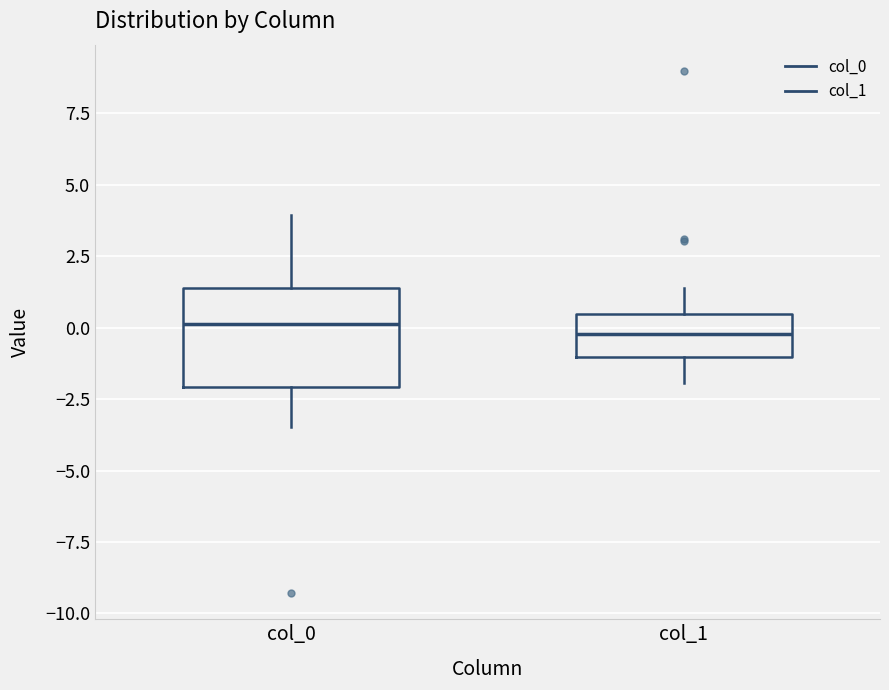

Comparing the boxes themselves (not the whiskers), which one is the tallest?

col_0